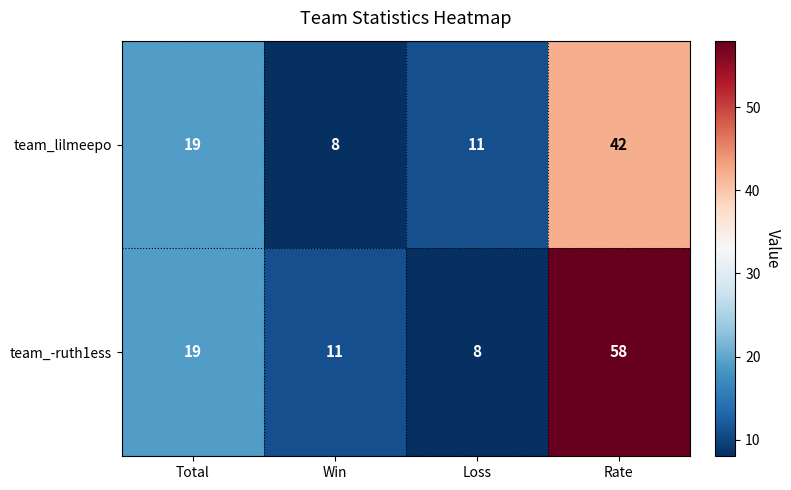

At which category is the sum across all series the highest?

Rate